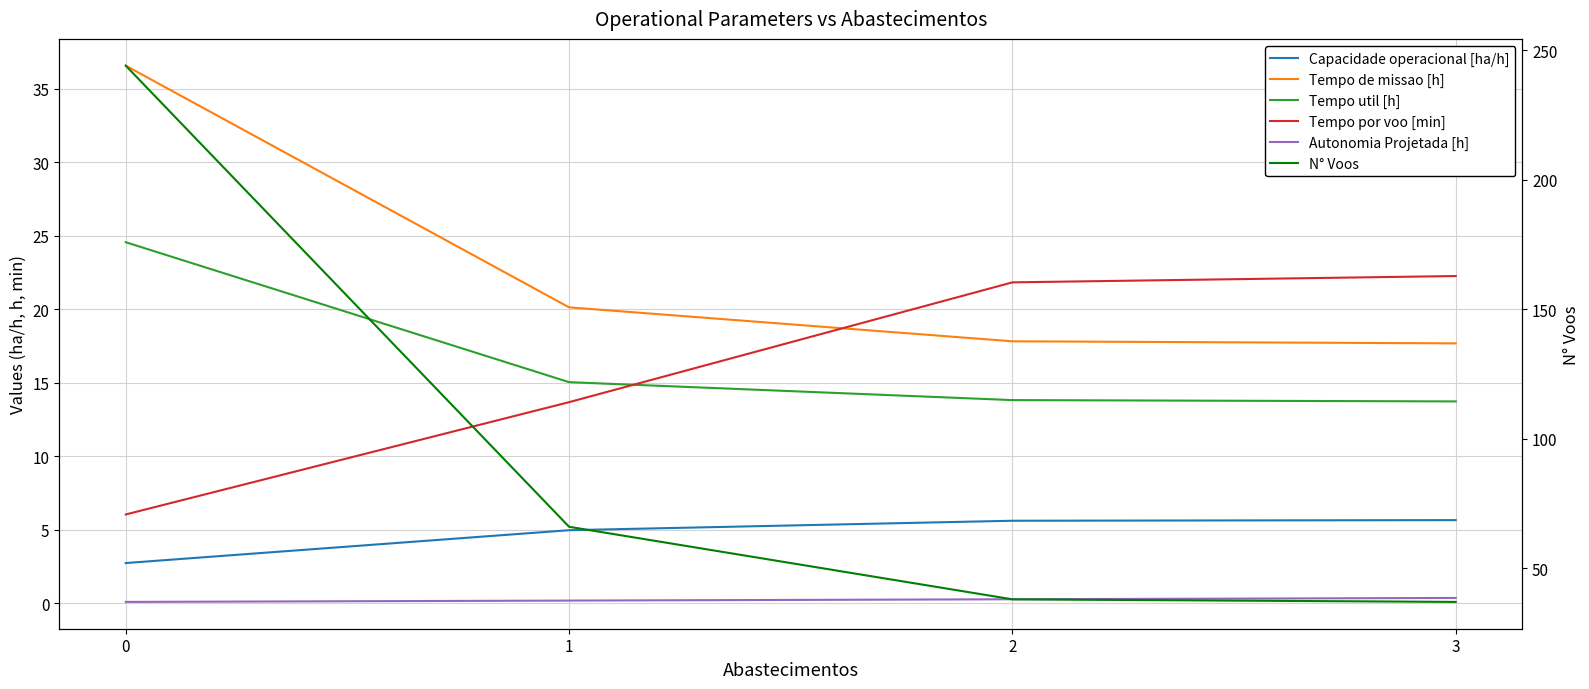

Rank the series by their maximum value, from highest to lowest.

N° Voos, Tempo de missao [h], Tempo util [h], Tempo por voo [min], Capacidade operacional [ha/h], Autonomia Projetada [h]